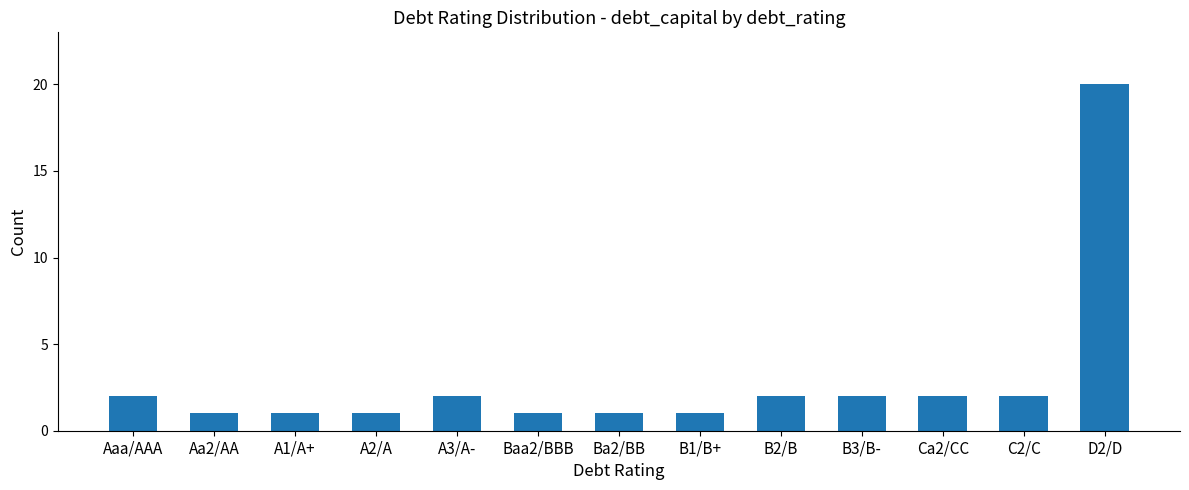

What position from the right is C2/C?

2